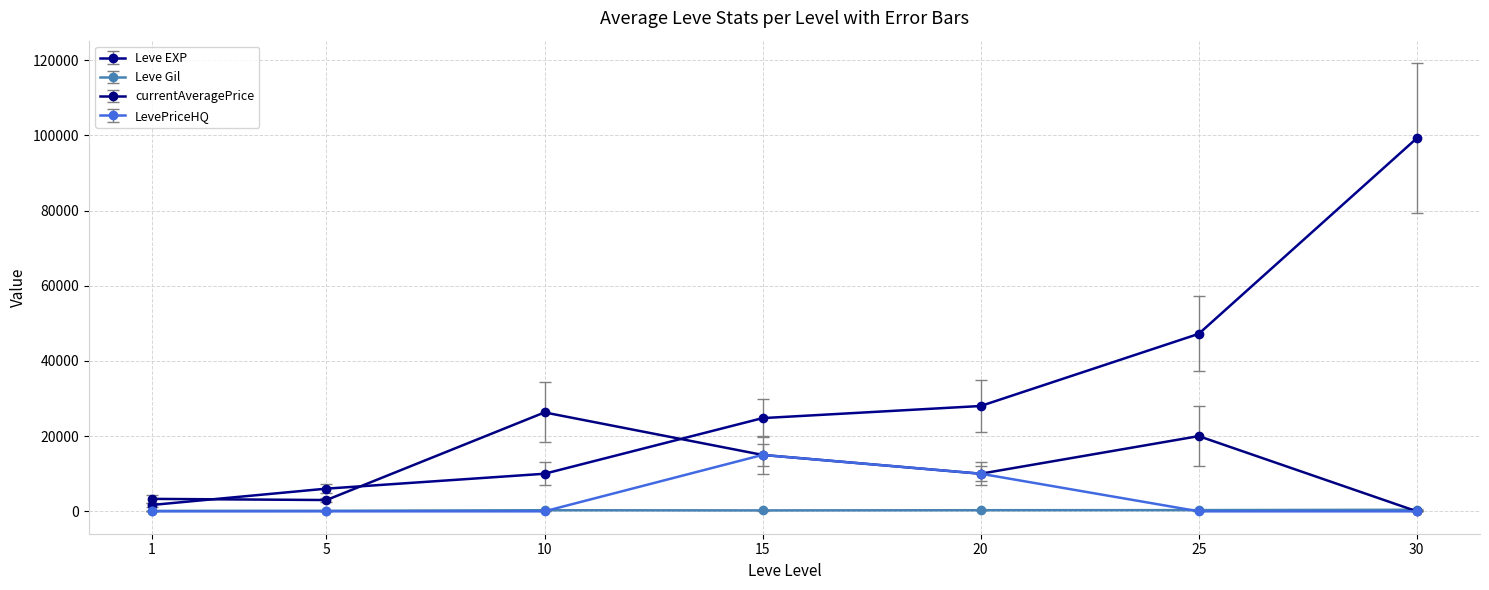

Which series has the largest total across all categories?

Leve EXP